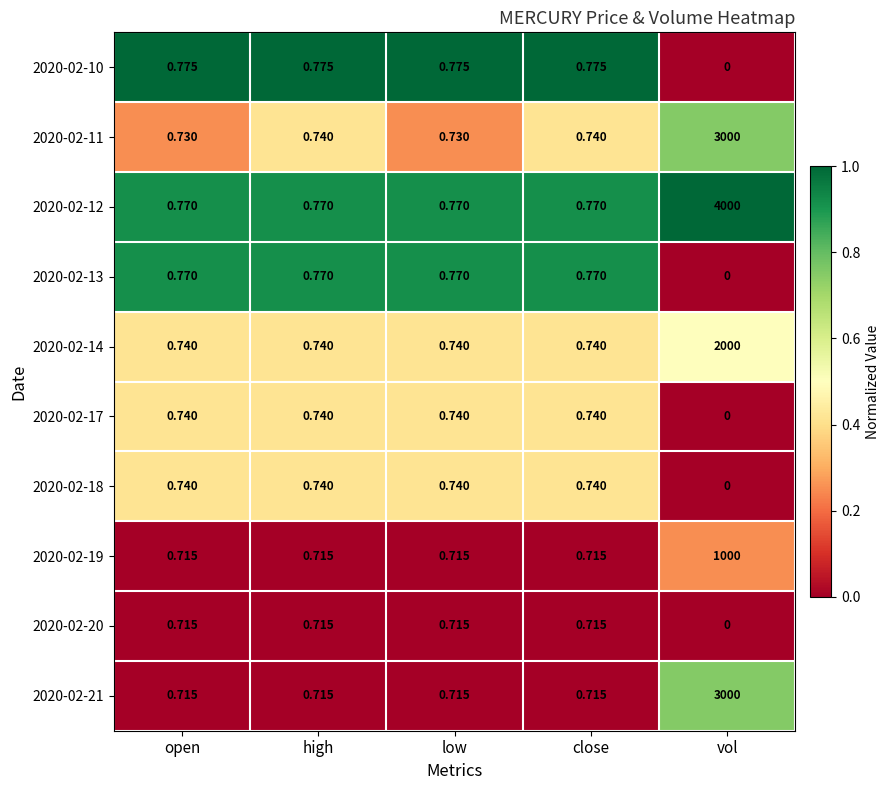

Where is 2020-02-10 nearest to the value 0?

vol